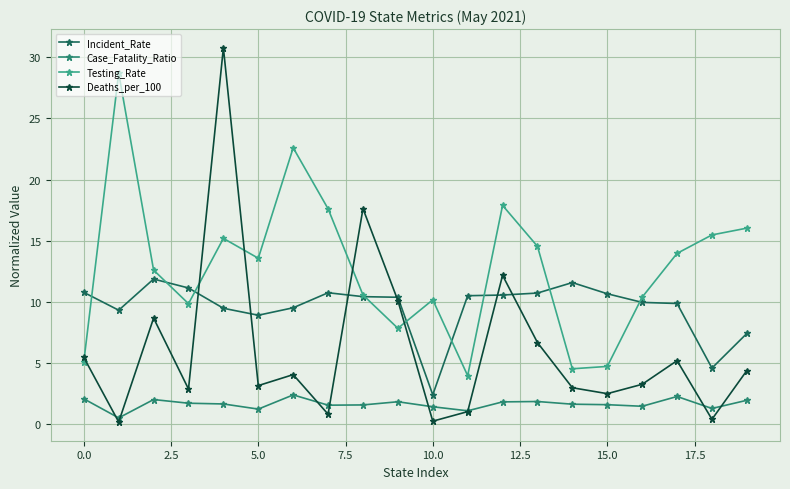

What is the maximum value shown in the chart?

30.8